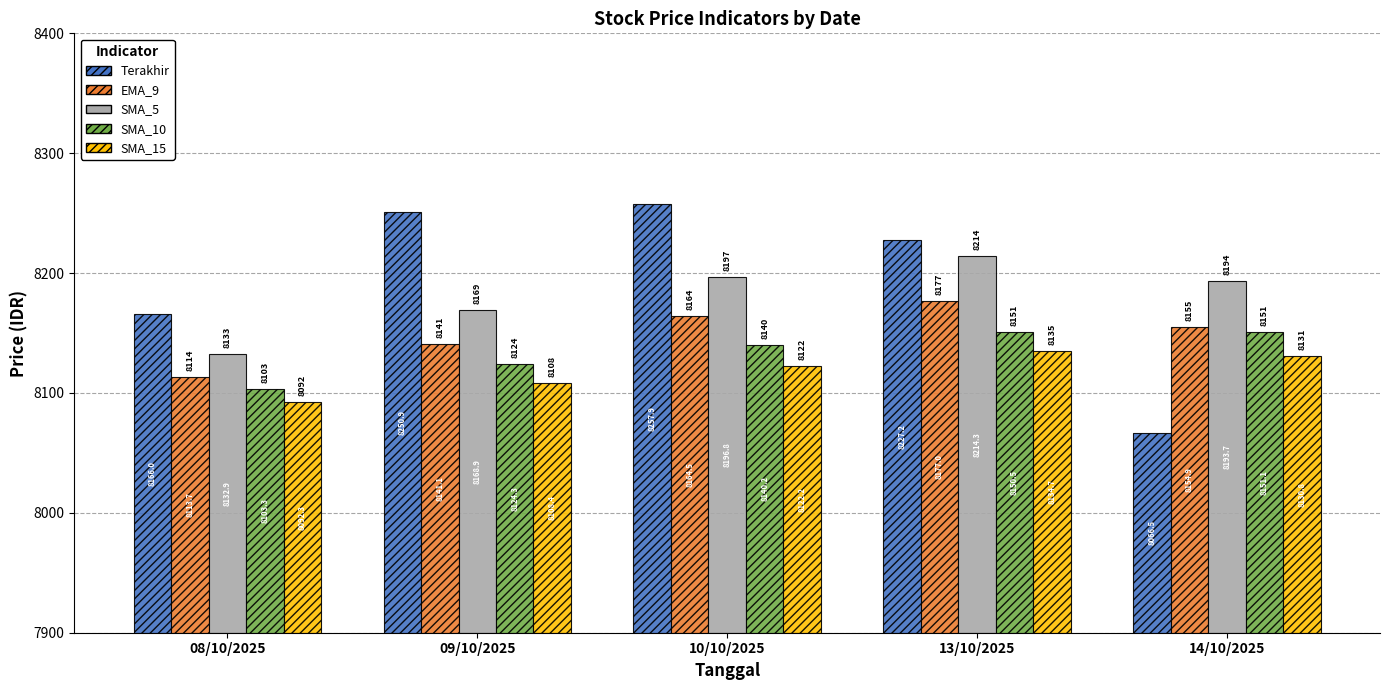

What are all the series names shown in the legend?

Terakhir, EMA_9, SMA_5, SMA_10, SMA_15